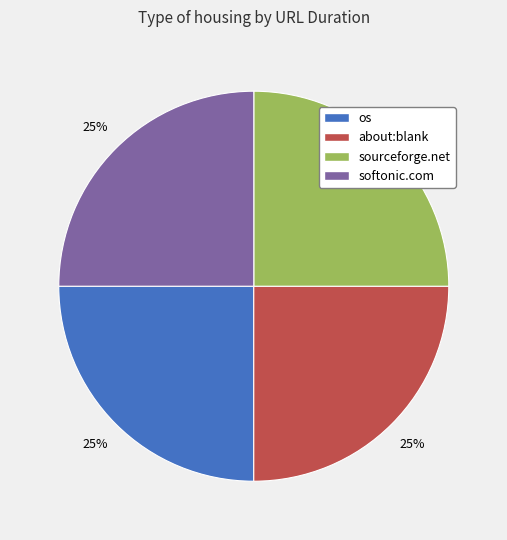

Count the number of slices in the pie.

4